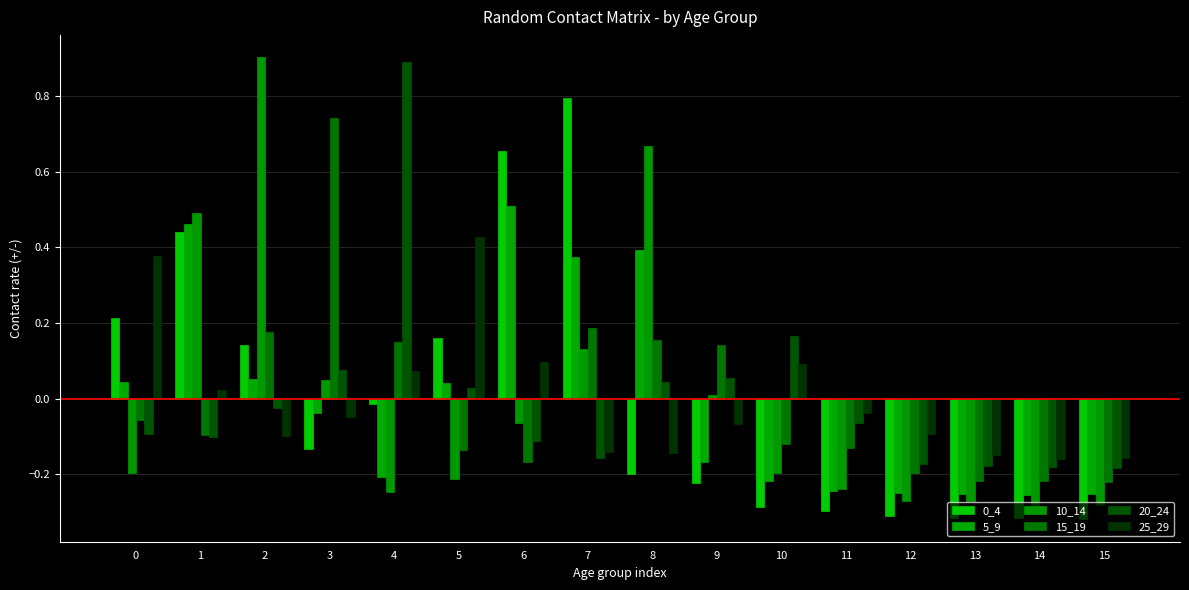

What is the minimum value for 0_4?

-0.3